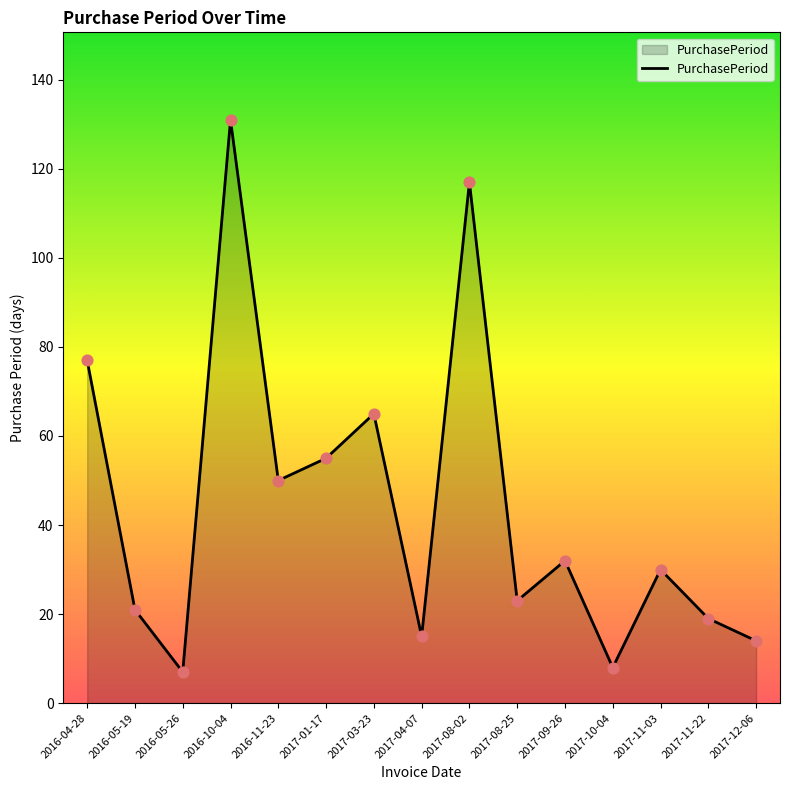

What is the change in value from 2016-04-28 to 2017-09-26?

-45